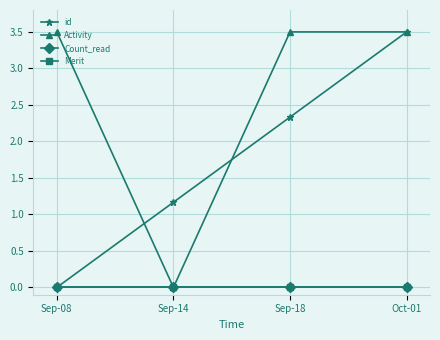

Reading left to right, list all the values displayed in this chart.

id: 0.0	1.2	2.3	3.5
Activity: 3.5	0.0	3.5	3.5
Count_read: 0.0	0.0	0.0	0.0
Merit: 0.0	0.0	0.0	0.0